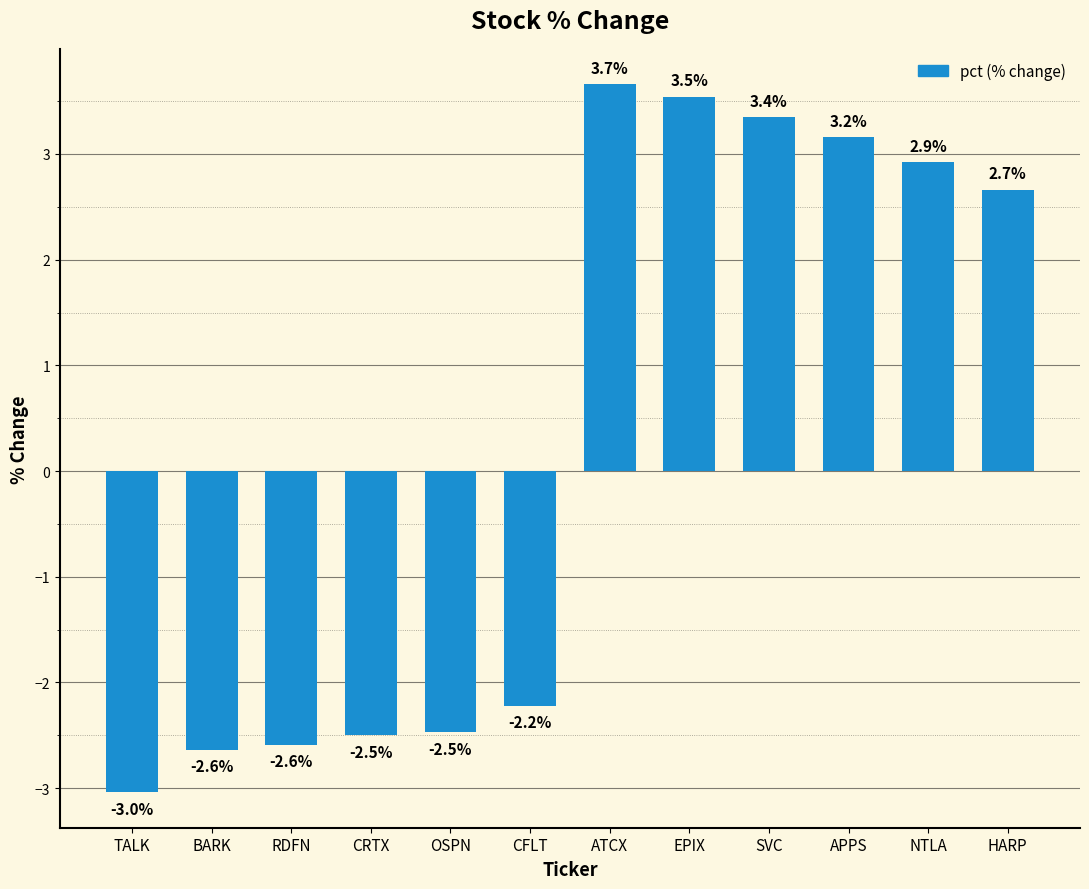

At which label does the data first exceed 2?

ATCX